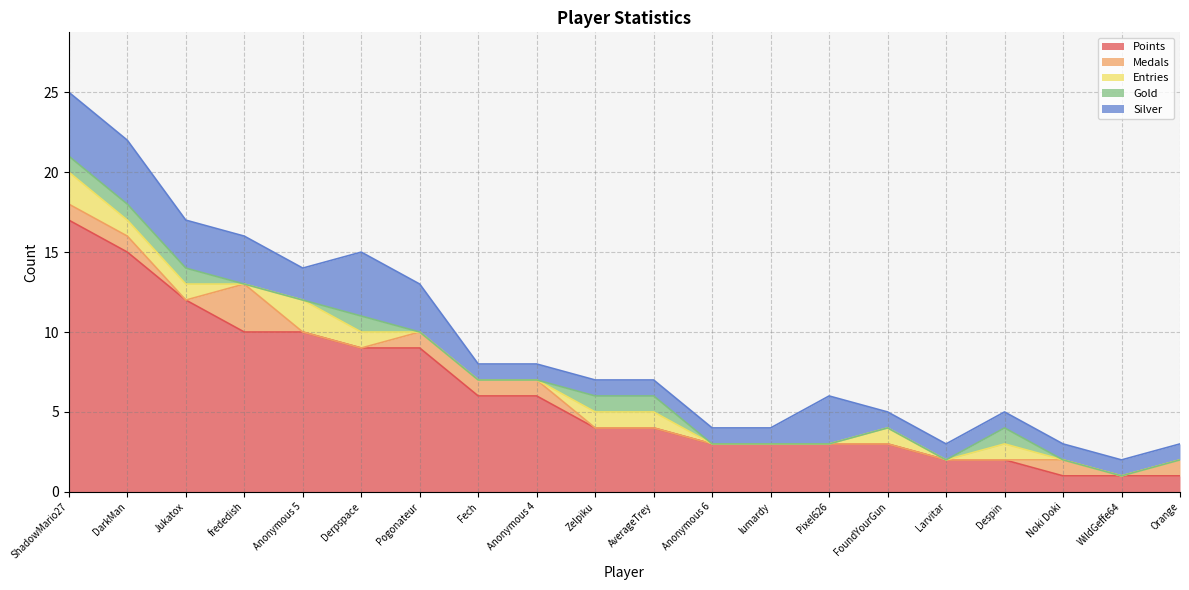

Reading left to right, what are all the values shown in this chart?

Points: 17	15	12	10	10	9	9	6	6	4	4	3	3	3	3	2	2	1	1	1
Medals: 1	1	0	3	0	0	1	1	1	0	0	0	0	0	0	0	0	1	0	1
Entries: 2	1	1	0	2	1	0	0	0	1	1	0	0	0	1	0	1	0	0	0
Gold: 1	1	1	0	0	1	0	0	0	1	1	0	0	0	0	0	1	0	0	0
Silver: 4	4	3	3	2	4	3	1	1	1	1	1	1	3	1	1	1	1	1	1